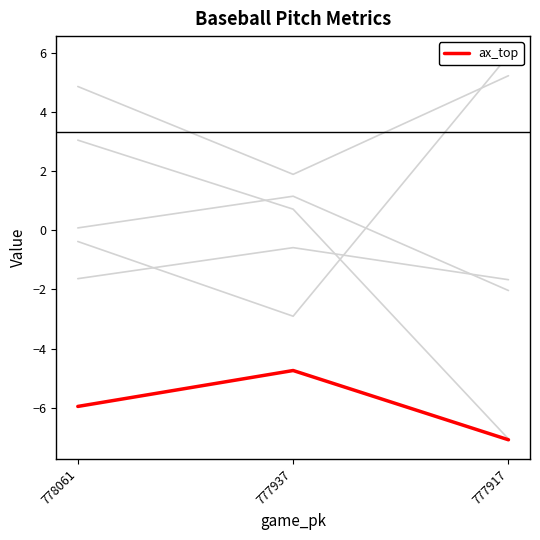

What is the spread (max minus min) of values at 777917?

13.0